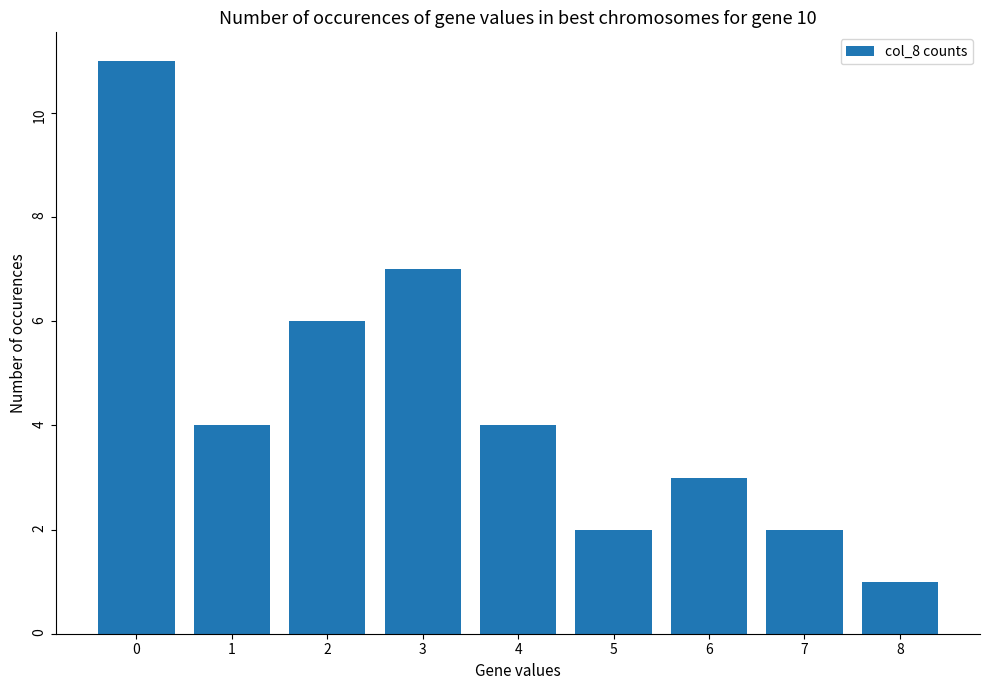

How many values are between 2 and 6?

6